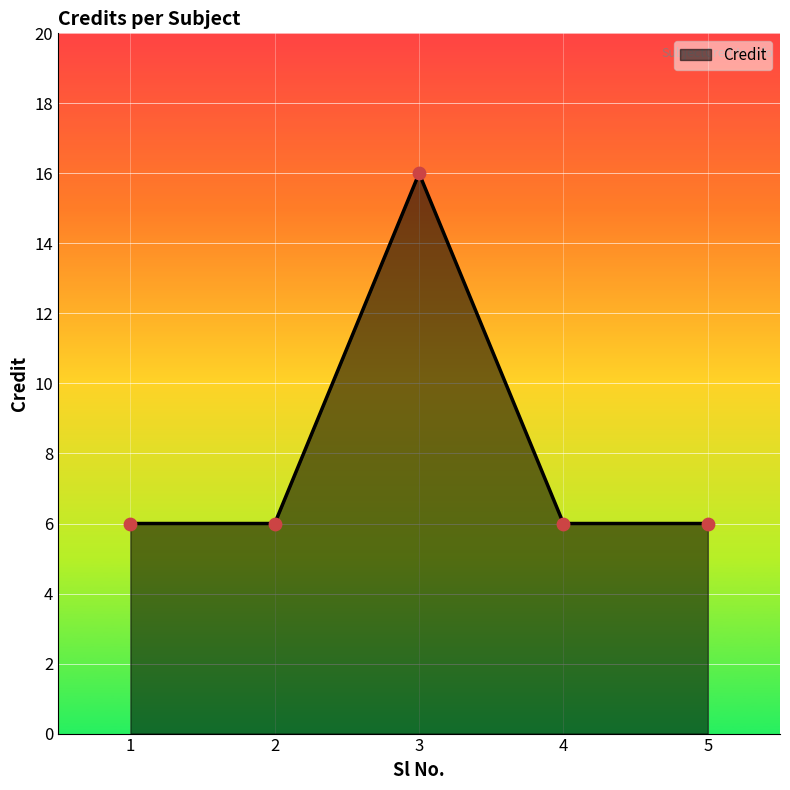

Approximately how many times larger is the value at 1 compared to 4?

1.0